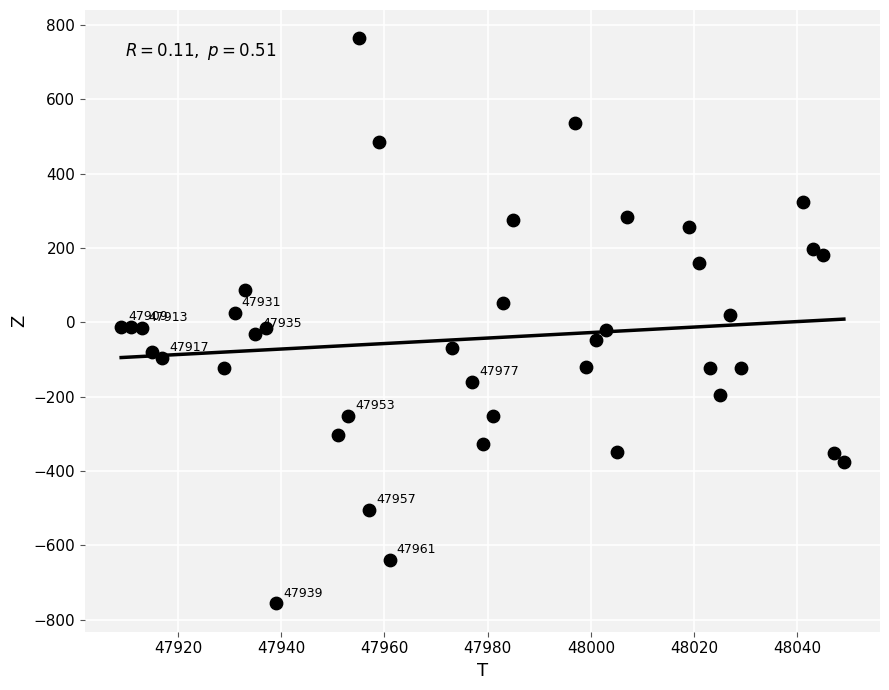

What is the range of Y values (max minus min)?

1520